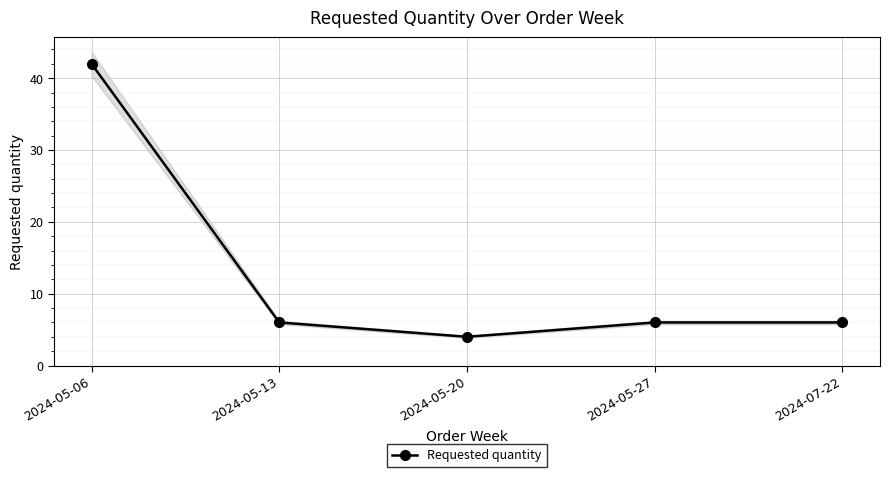

What is the label of the 1st point from the left?

2024-05-06